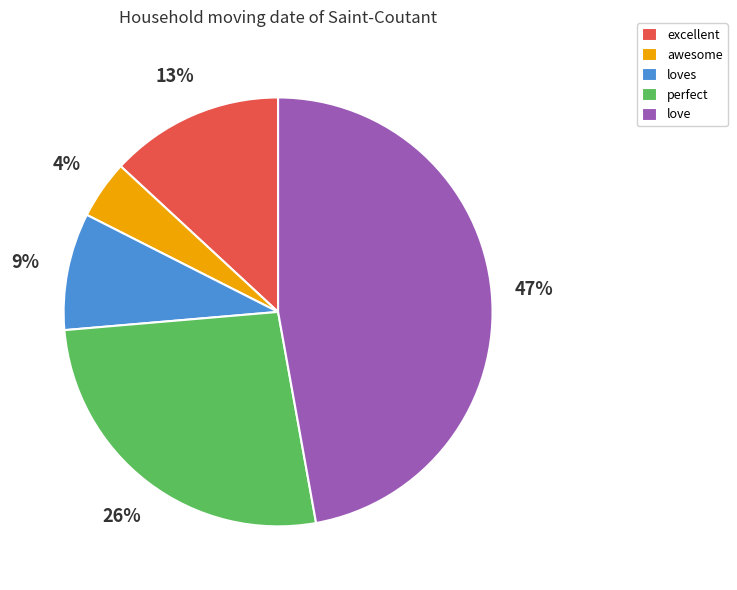

Is perfect the majority of the pie?

No